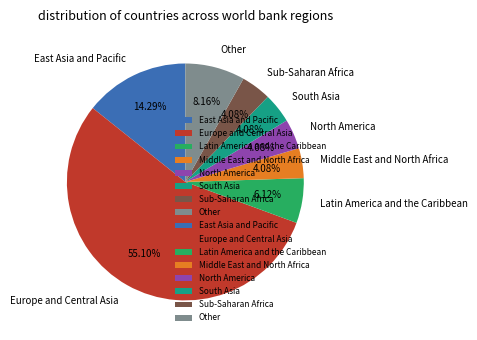

Combined, do Middle East and North Africa and Other account for over 50%?

No